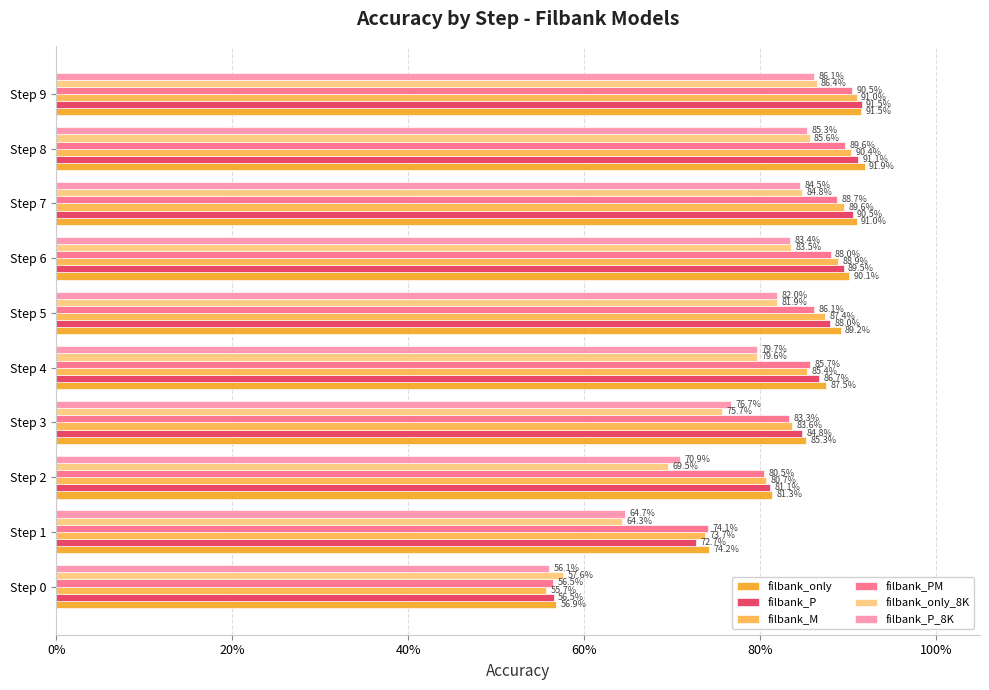

At which category is the sum across all series the highest?

Step 9